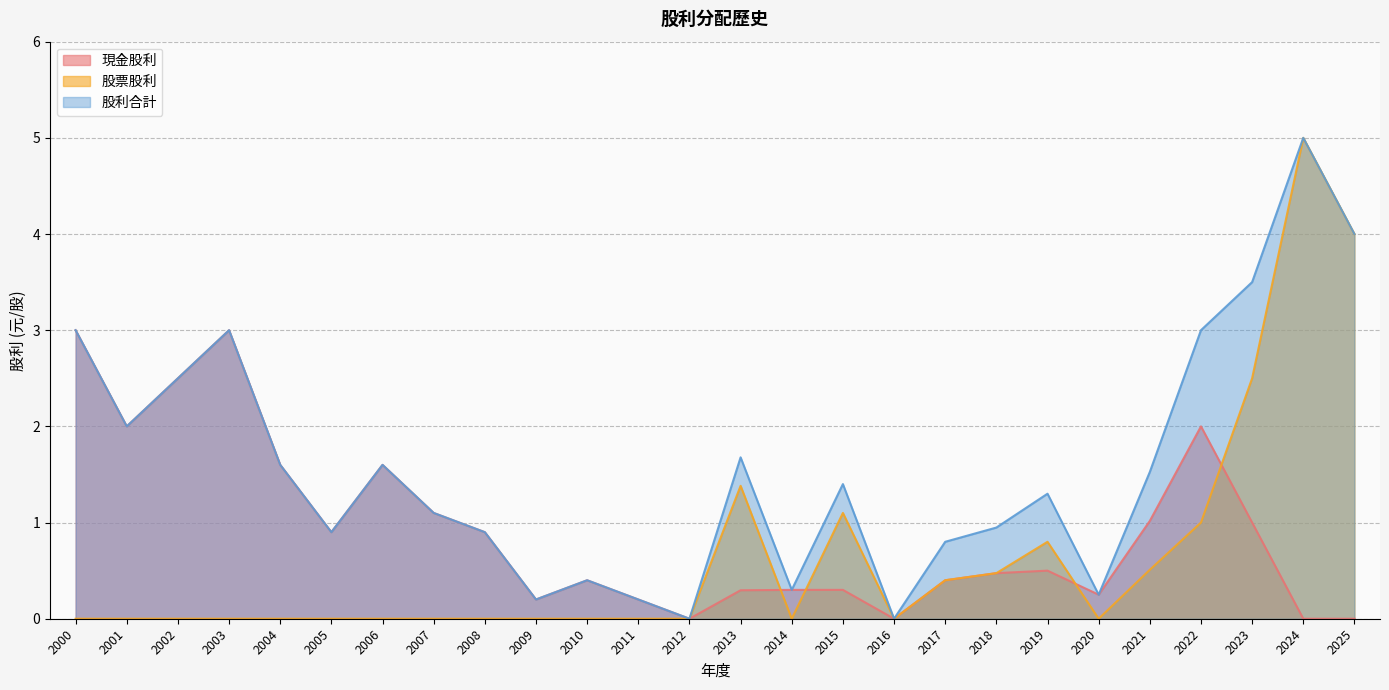

Which series changed the most between 2013 and 2015?

股票股利